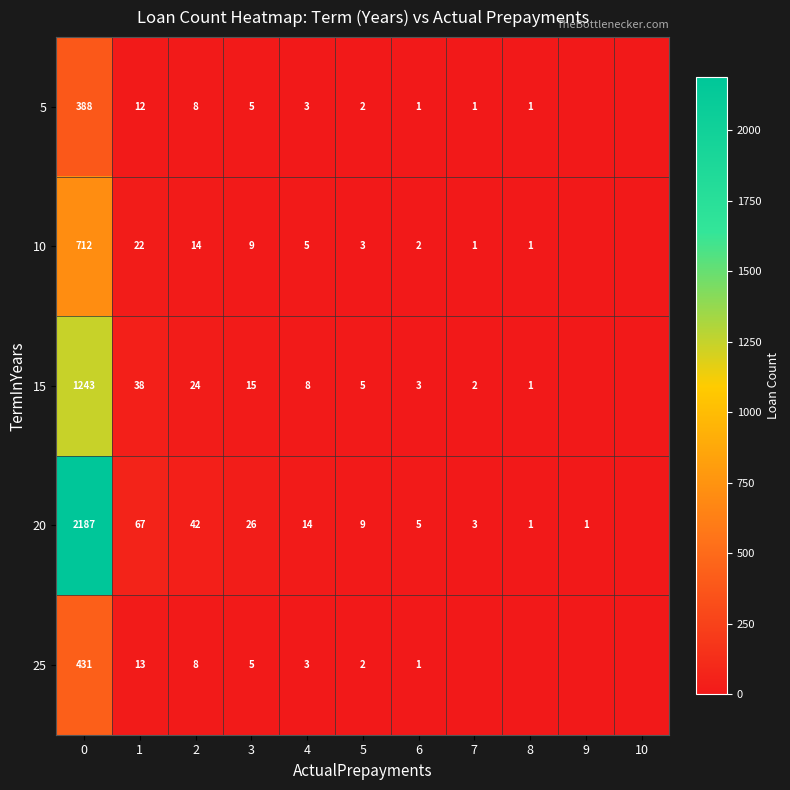

At 1, list the series in order from smallest to largest.

5, 25, 10, 15, 20